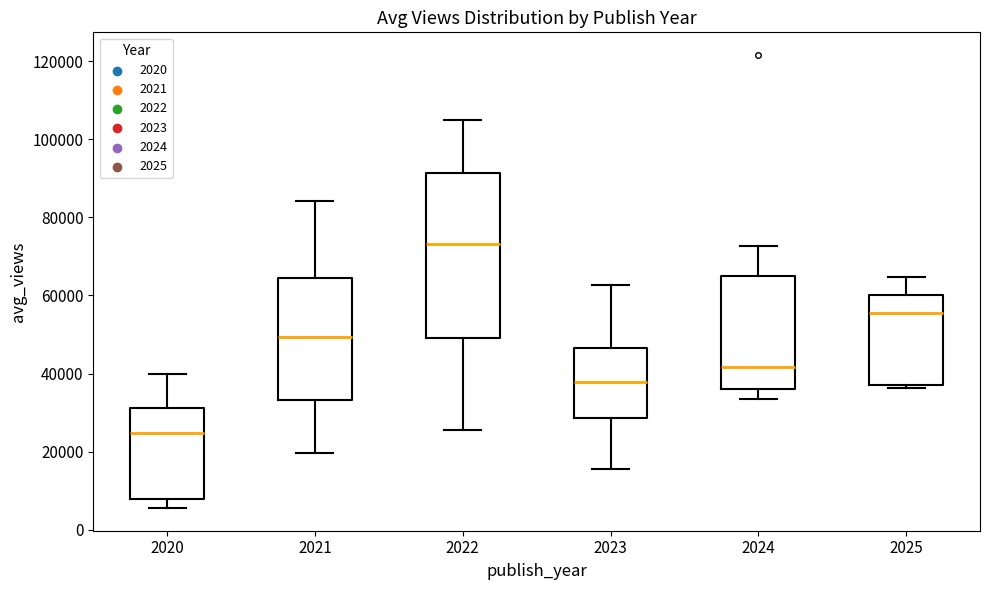

Comparing the boxes themselves (not the whiskers), which one is the tallest?

2022